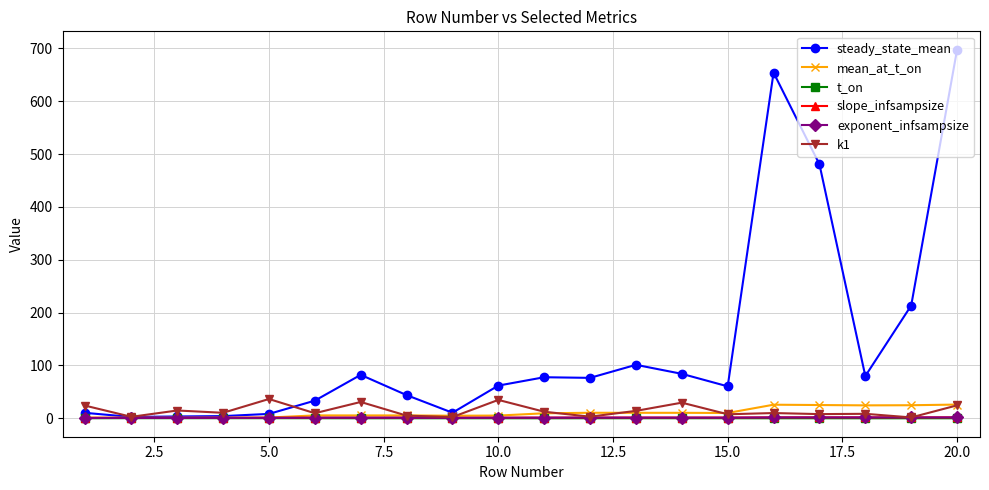

Which series has the widest spread of values?

steady_state_mean